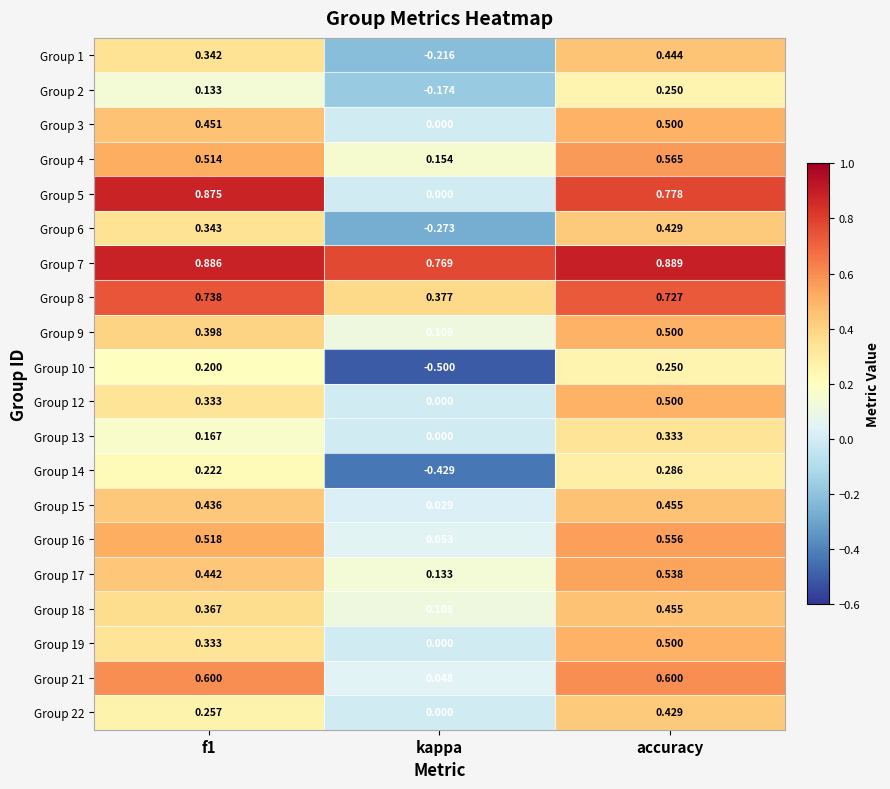

Which label corresponds to the largest value in the chart?

accuracy